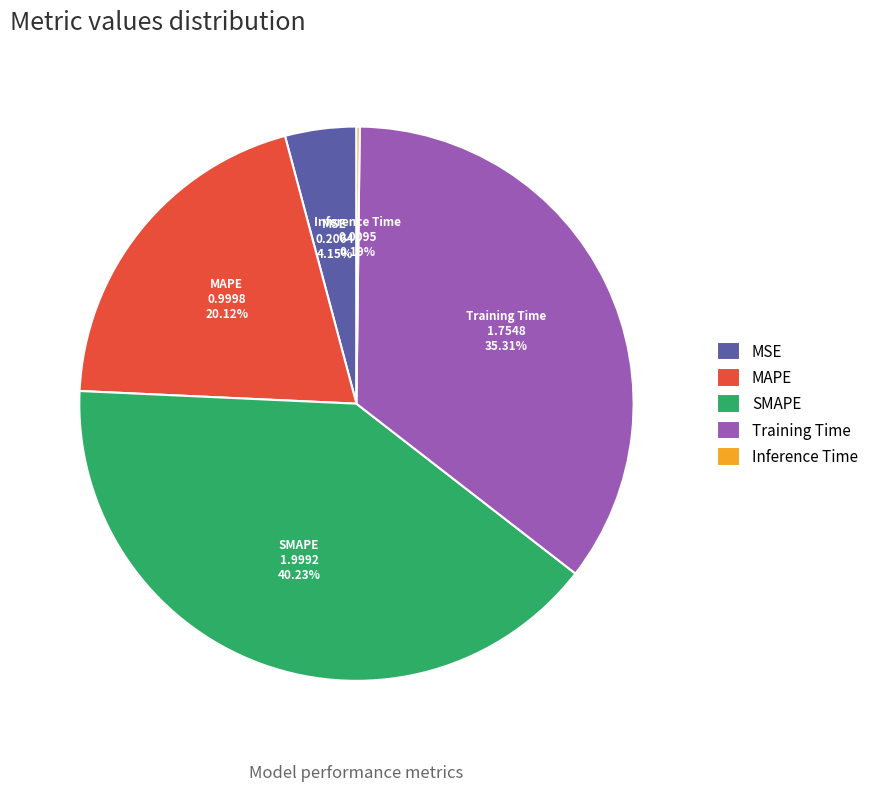

Does MAPE account for over 50% of the chart?

No